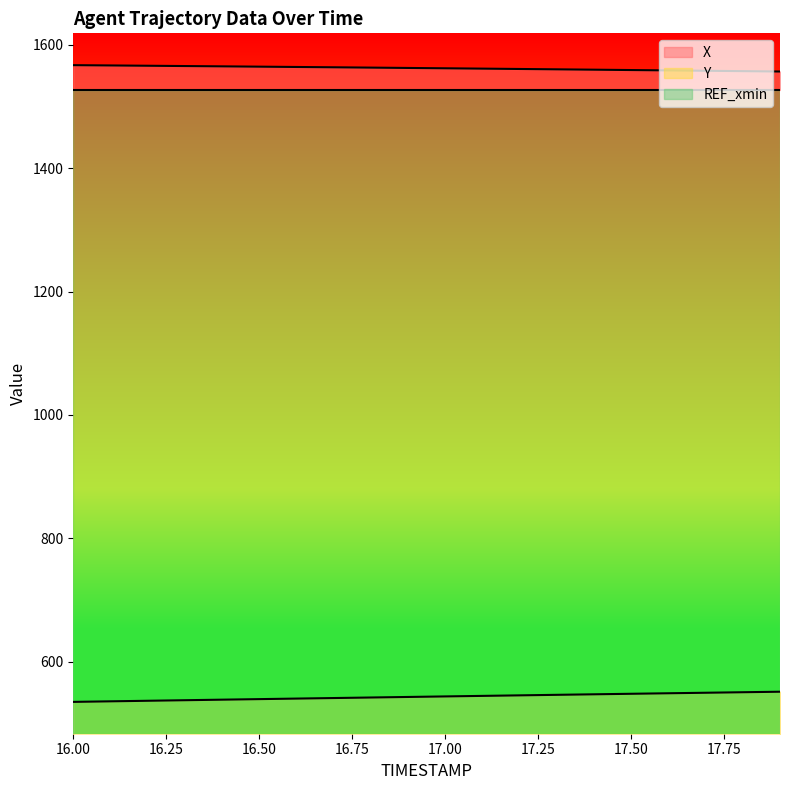

Which has a higher value, 16.8 or 16.5?

16.5